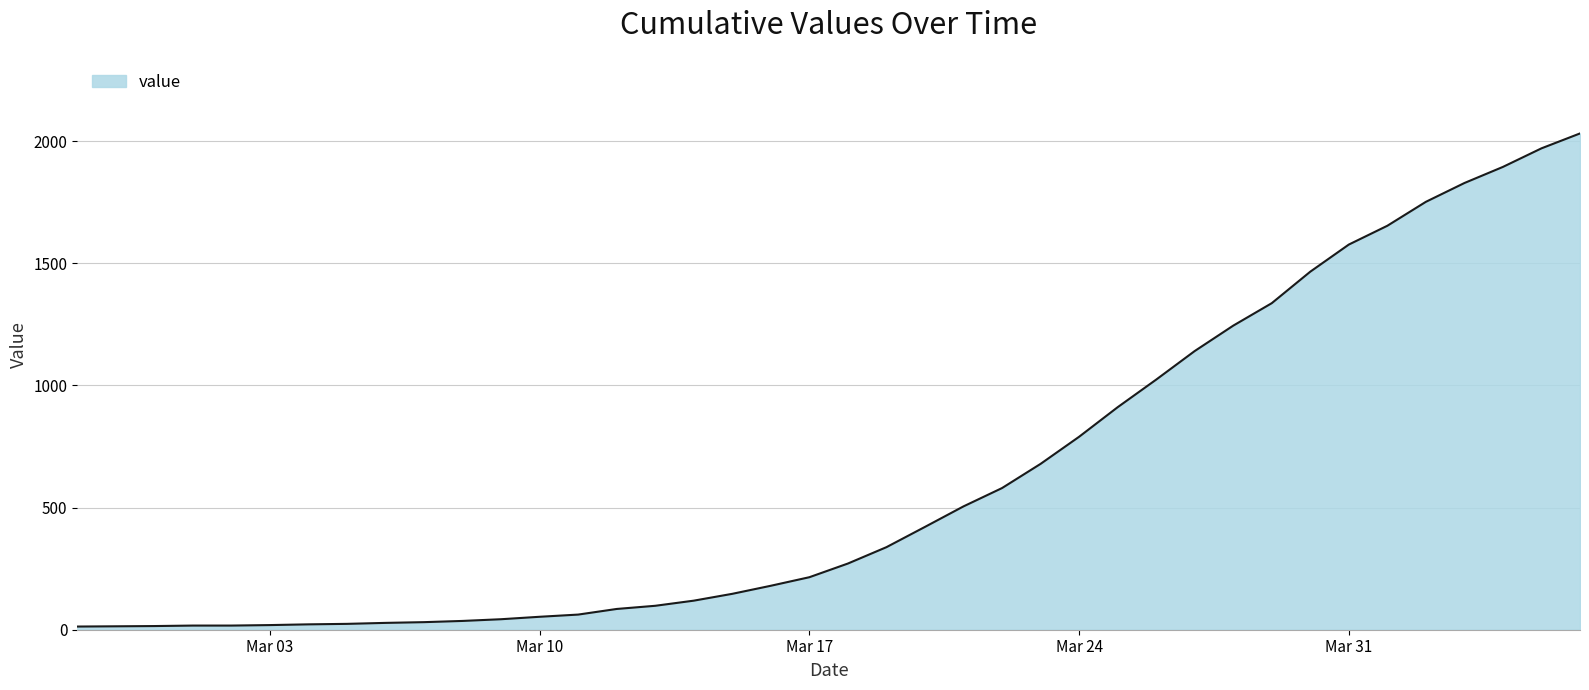

What is the difference between the maximum and minimum values?

2019